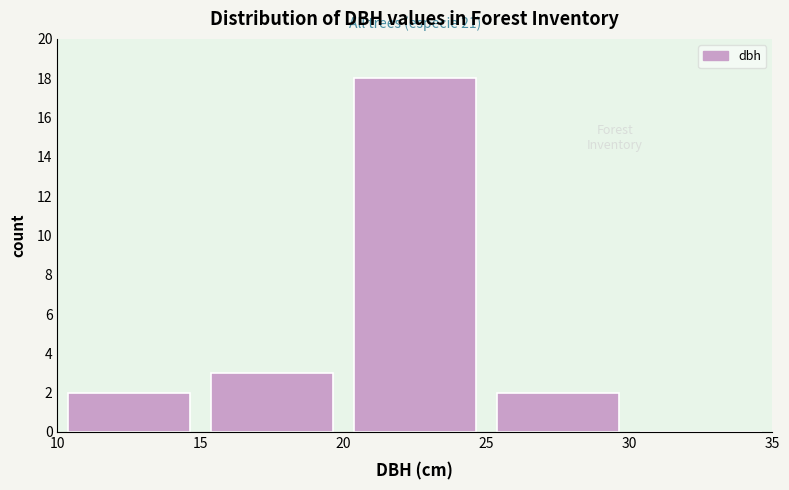

Over which range of the x-axis is the bar tallest?

20 to 25